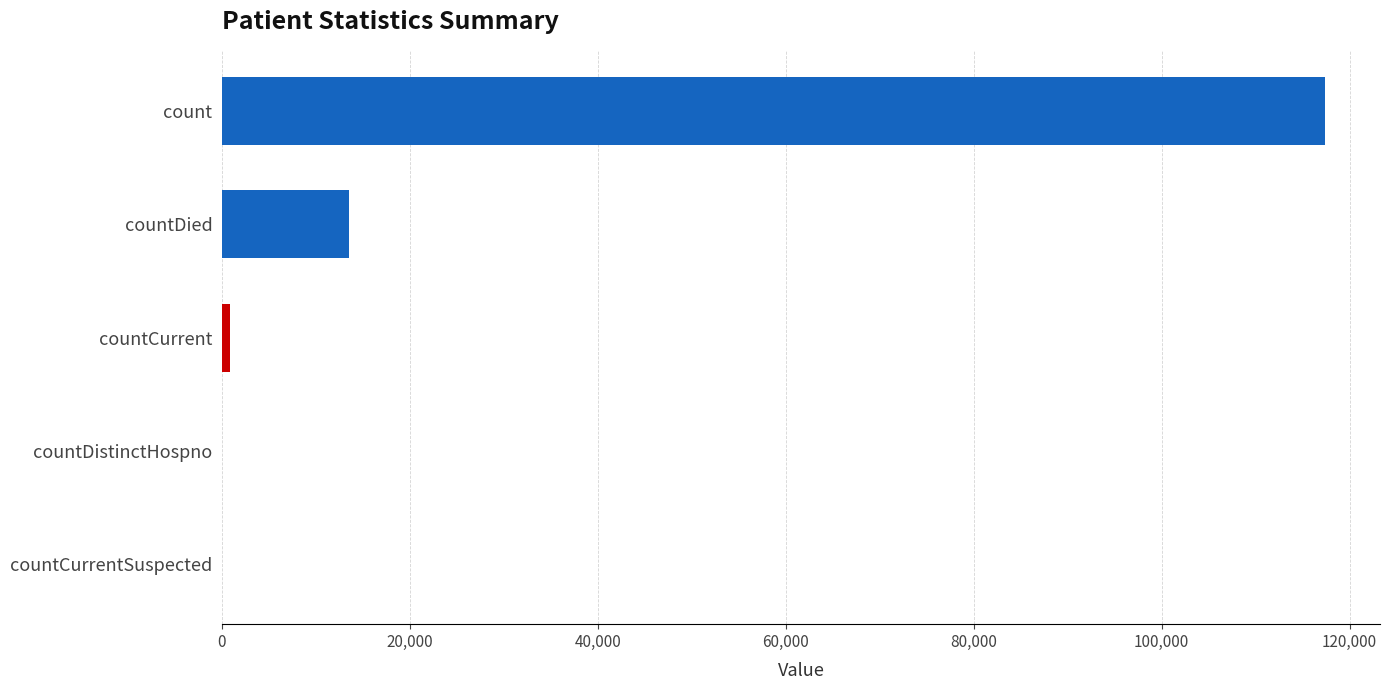

How many categories are shown in the chart?

5